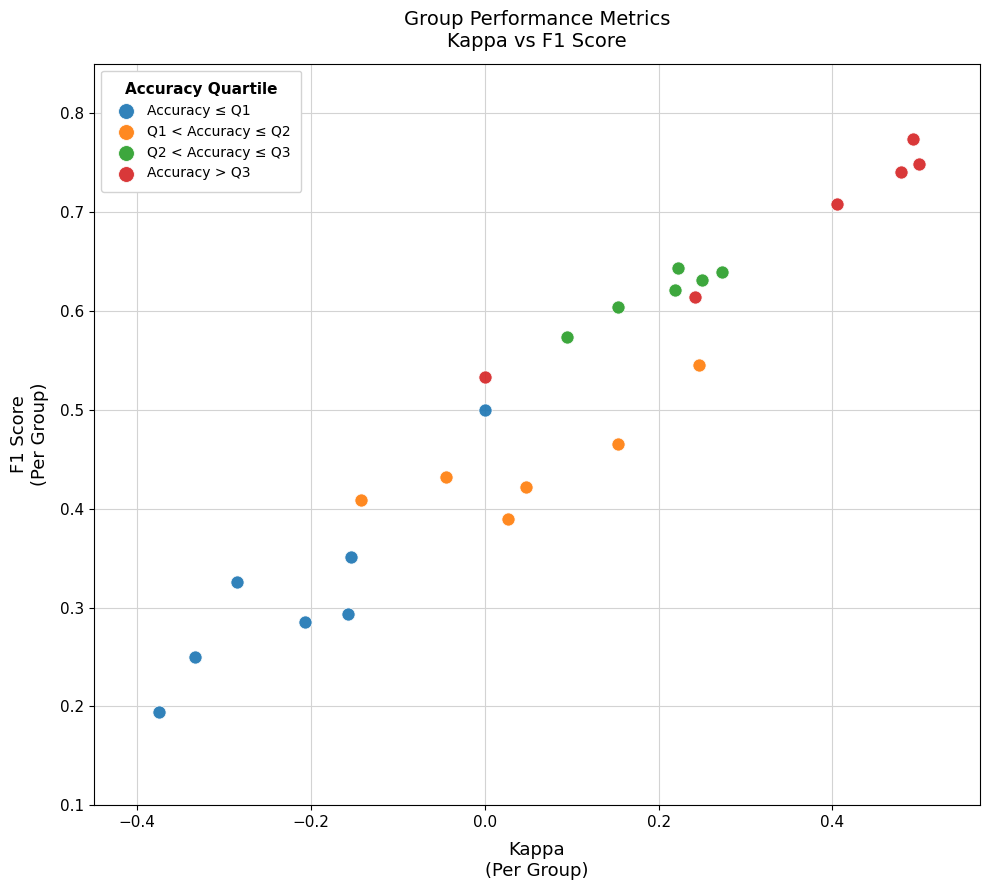

Which series has the largest Y range (max minus min)?

Accuracy ≤ Q1